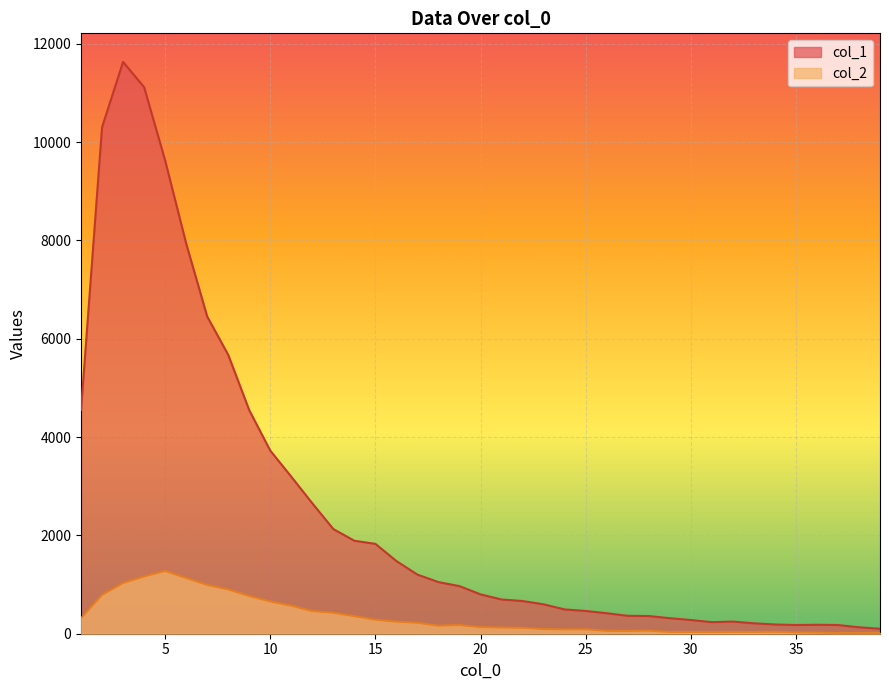

Reading right to left, transcribe all the data shown in this chart.

col_1: 101	131	177	182	177	188	212	247	235	279	316	360	364	417	463	494	598	665	696	801	968	1050	1202	1478	1828	1891	2129	2653	3194	3725	4547	5673	6452	7937	9627	11118	11631	10303	4554
col_2: 17	16	15	23	26	39	36	36	35	36	35	62	57	58	90	87	94	120	125	133	176	163	222	245	285	357	427	460	571	656	768	901	993	1135	1277	1165	1031	789	312